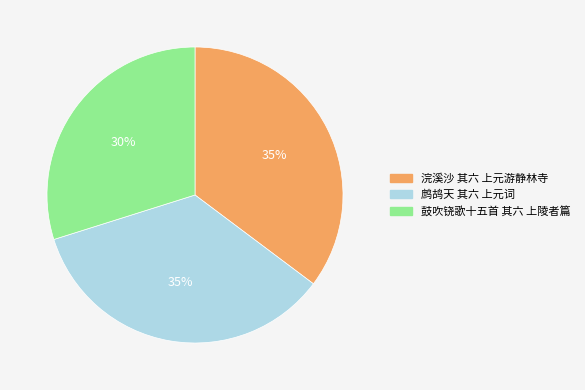

The 浣溪沙 其六 上元游静林寺 slice represents 35% of the pie. True or false?

True